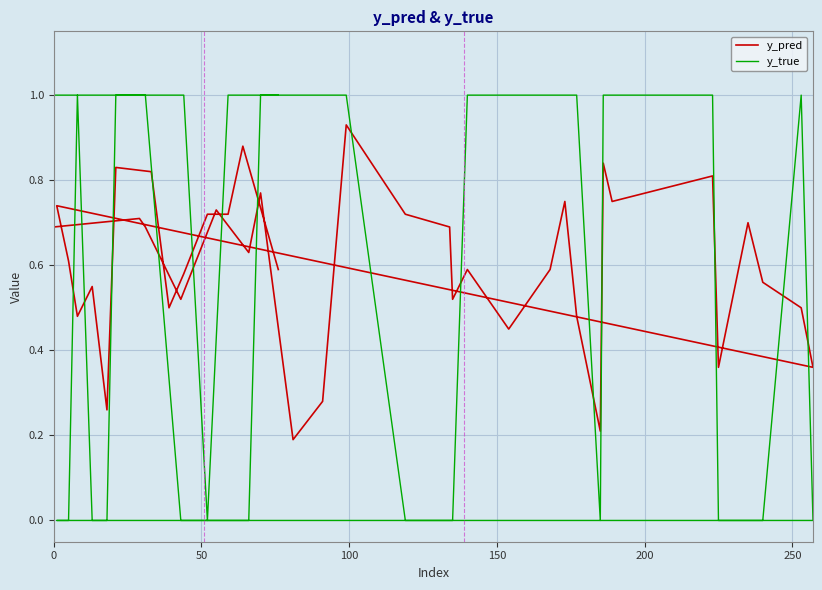

What is the average value of the y_pred series?

0.6